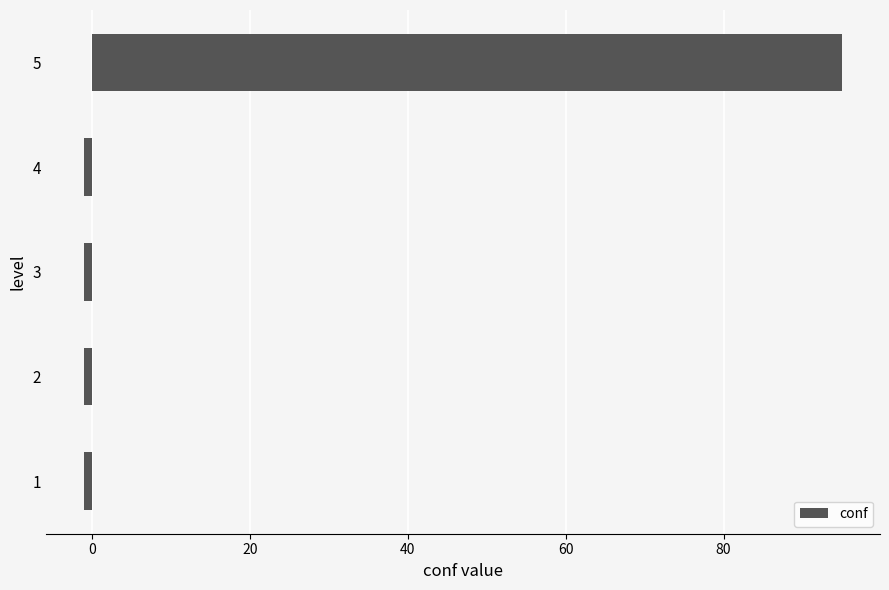

Reading top to bottom, transcribe all the data shown in this chart.

5=95	4=-1	3=-1	2=-1	1=-1